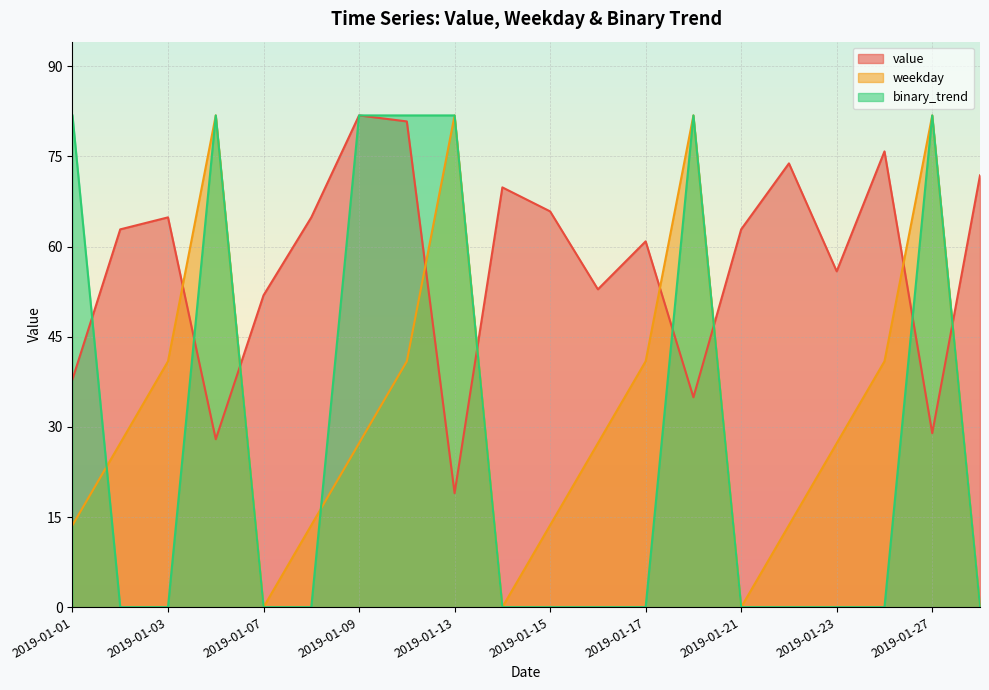

Where do weekday and binary_trend first cross each other?

2019-01-01 and 2019-01-02